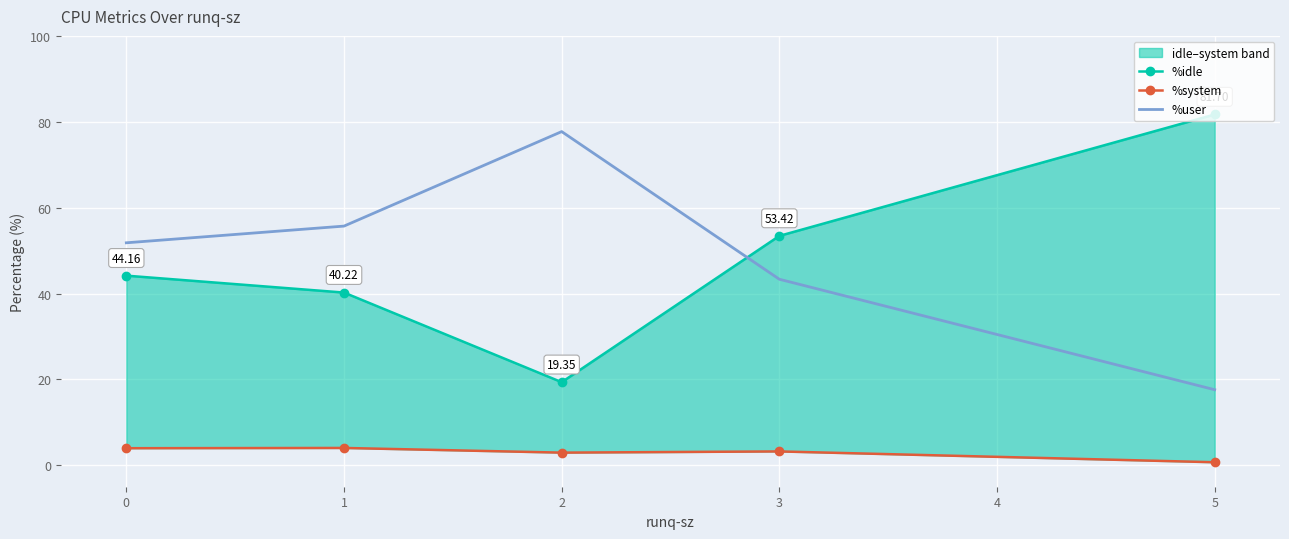

What are all the series names shown in the legend?

%idle, %system, %user